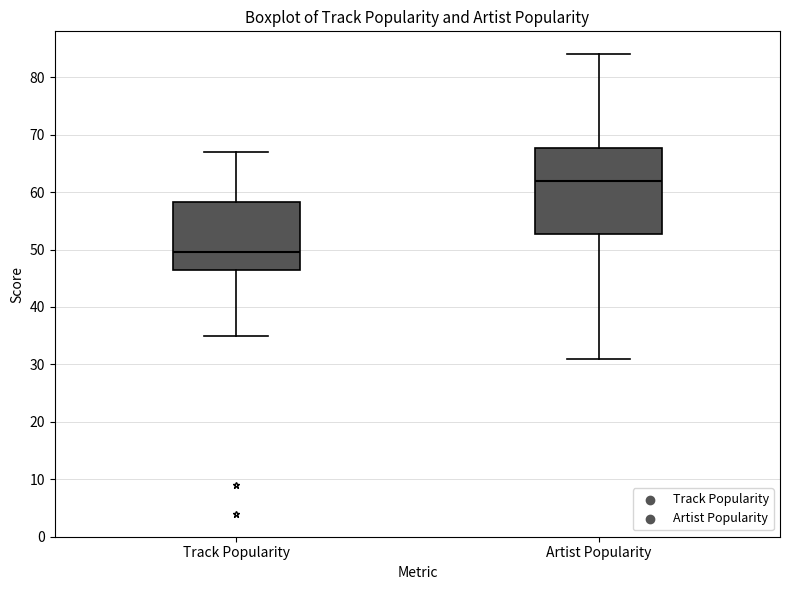

Reading left to right, transcribe this box plot: for each box, give where its median line is, the range the box spans, and where its two whiskers end, as read against the y-axis. The values are not printed on the chart, so give them approximately, as read against the axis.

Track Popularity: median 50, box 47 to 58, whiskers 35 to 67
Artist Popularity: median 62, box 53 to 68, whiskers 31 to 84